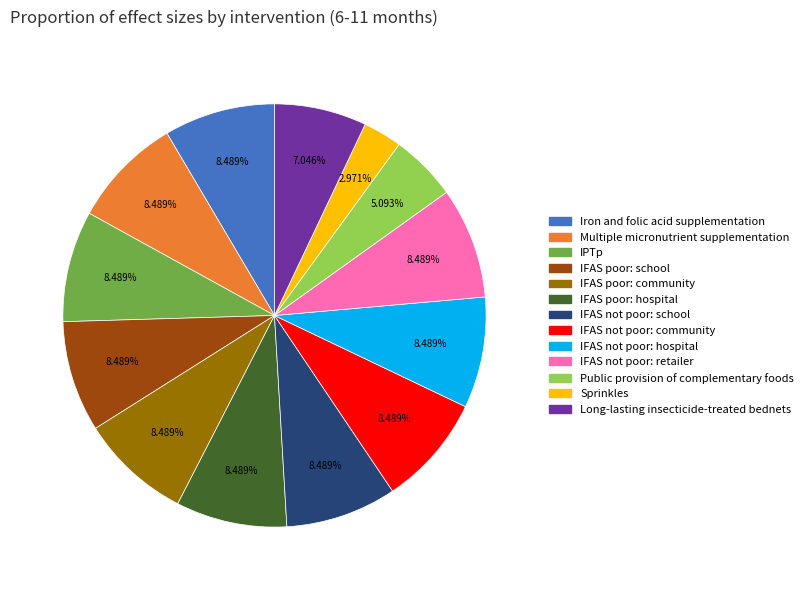

To the nearest percent, what is the difference between the IFAS poor: community and Sprinkles slice percentages?

6%